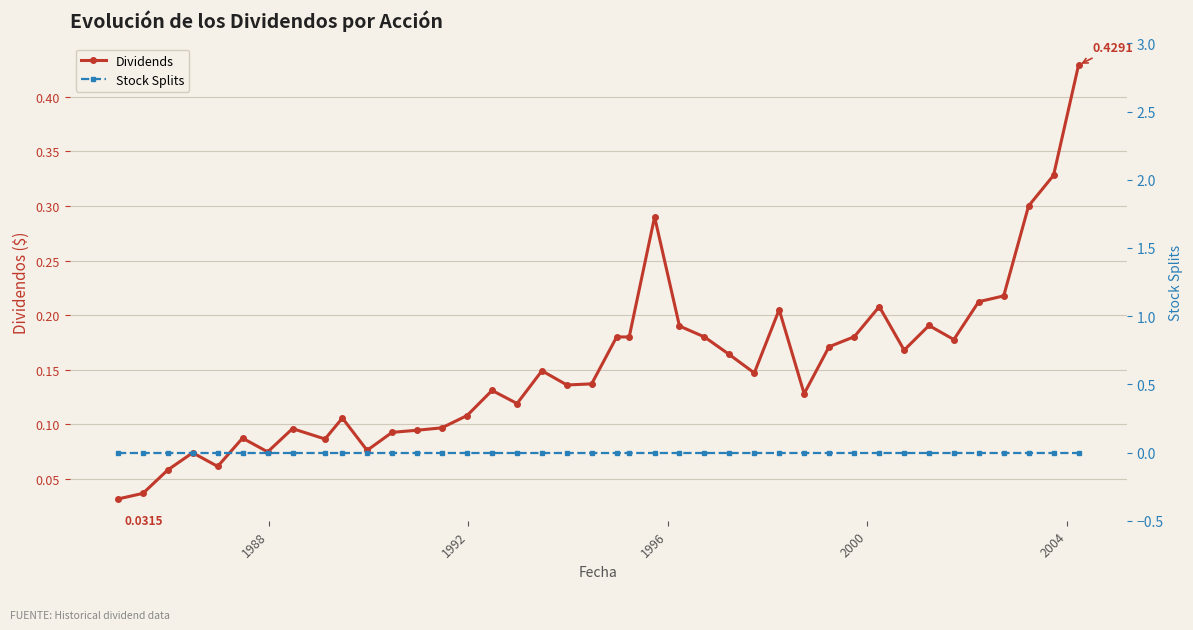

What is the greatest value displayed?

0.4